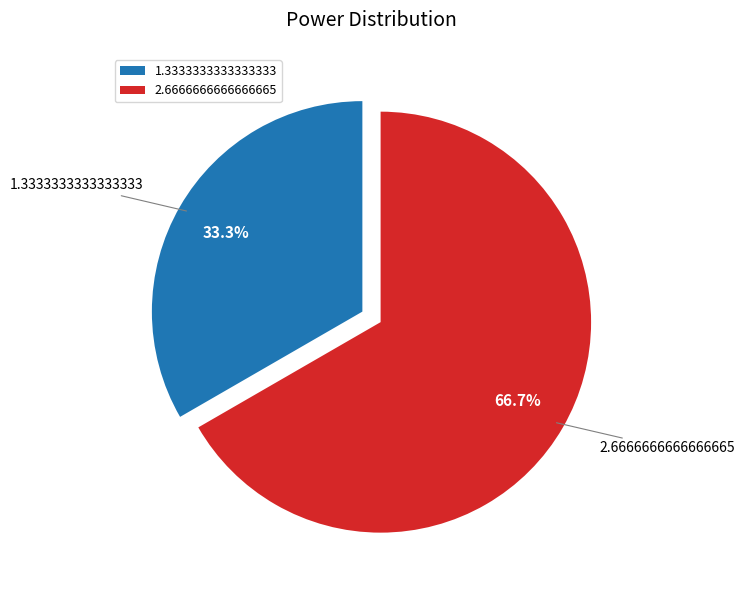

Do 2.6666666666666665 and 1.3333333333333333 together represent more than half of the pie?

Yes